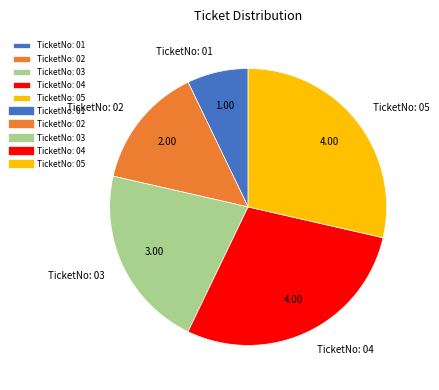

How many segments does this pie chart have?

5